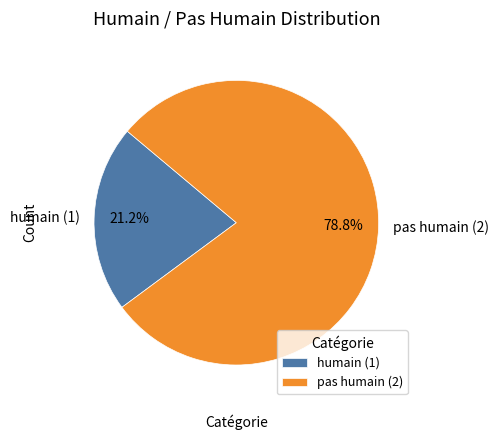

What is the ratio of the value at humain (1) to the value at pas humain (2)?

0.3